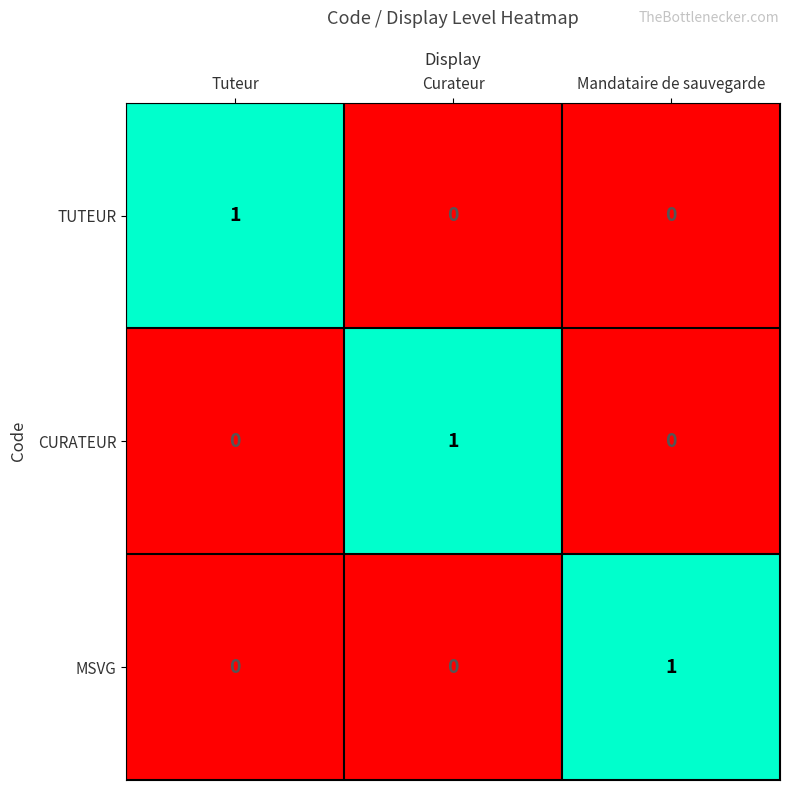

The value of CURATEUR at Mandataire de sauvegarde is 0. True or false?

True